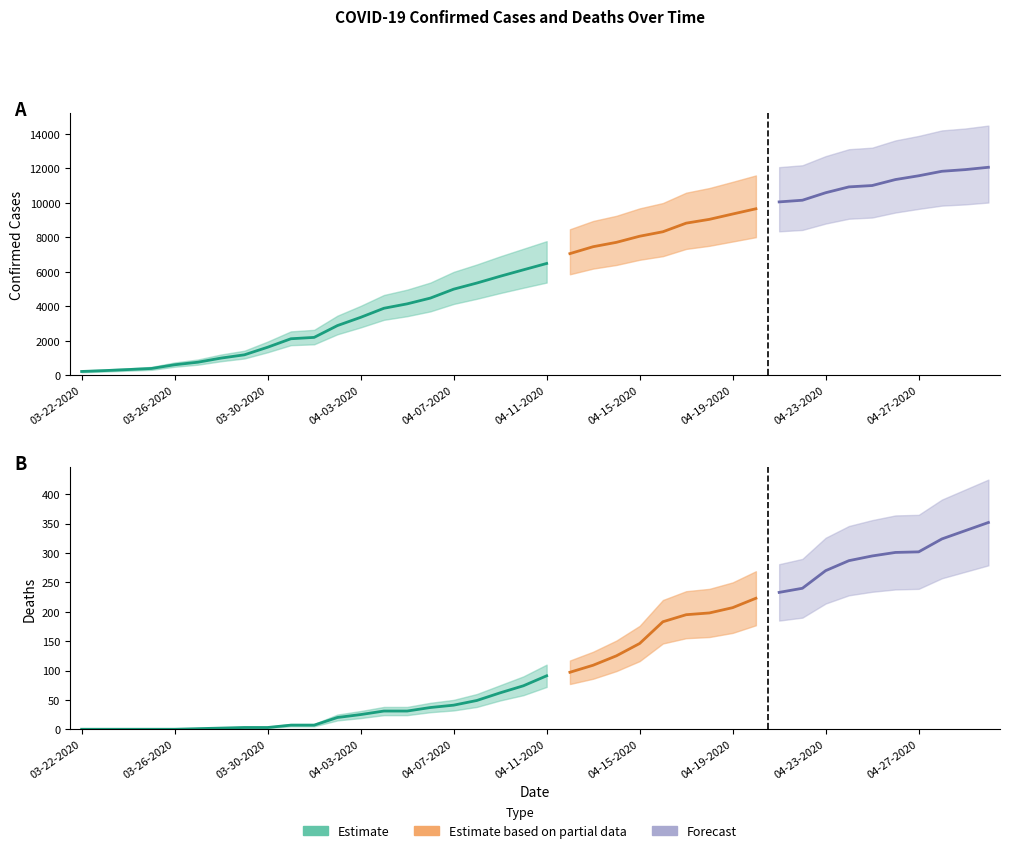

Rank the categories by Deaths value from lowest to highest.

03-22-2020, 03-23-2020, 03-24-2020, 03-25-2020, 03-26-2020, 03-27-2020, 03-28-2020, 03-29-2020, 03-30-2020, 03-31-2020, 04-01-2020, 04-02-2020, 04-03-2020, 04-04-2020, 04-05-2020, 04-06-2020, 04-07-2020, 04-08-2020, 04-09-2020, 04-10-2020, 04-11-2020, 04-12-2020, 04-13-2020, 04-14-2020, 04-15-2020, 04-16-2020, 04-17-2020, 04-18-2020, 04-19-2020, 04-20-2020, 04-21-2020, 04-22-2020, 04-23-2020, 04-24-2020, 04-25-2020, 04-26-2020, 04-27-2020, 04-28-2020, 04-29-2020, 04-30-2020